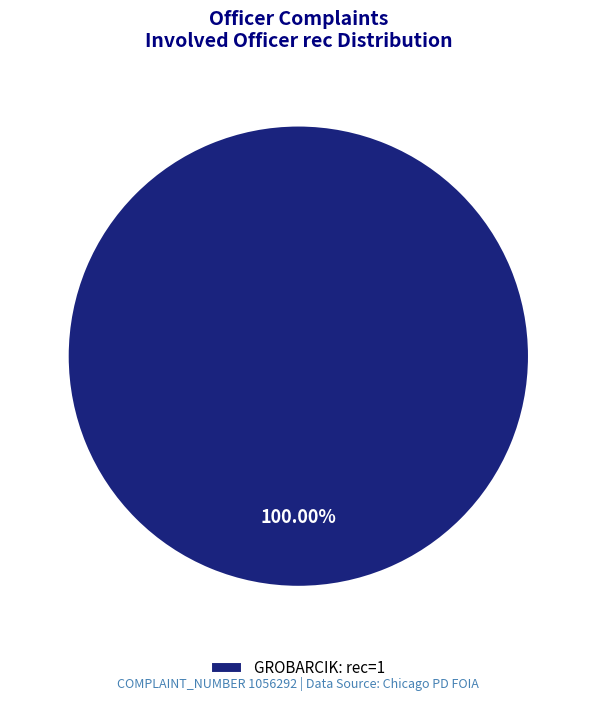

Rank the categories by value from highest to lowest.

GROBARCIK: rec=1